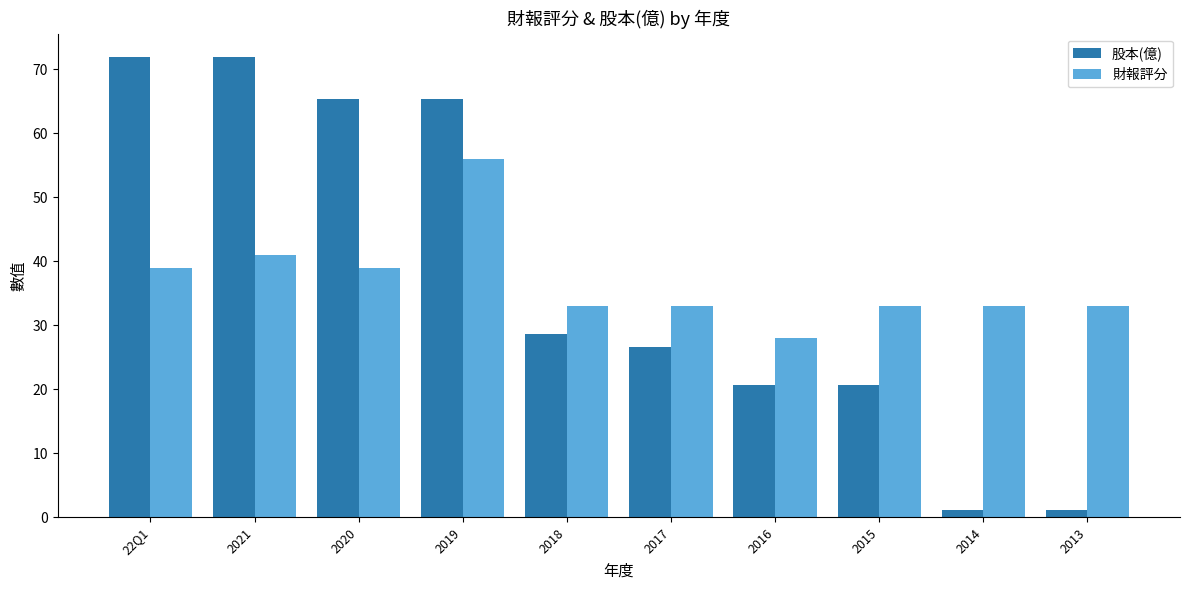

What is the difference between the highest and lowest values at 2018?

4.4